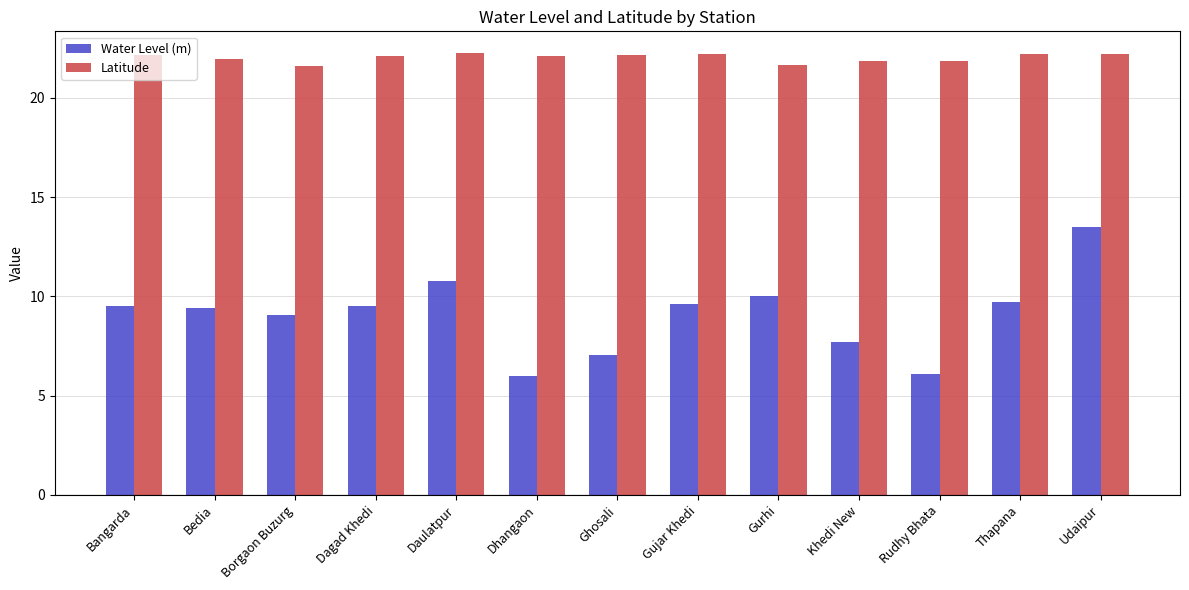

At which category is the sum across all series the highest?

Udaipur